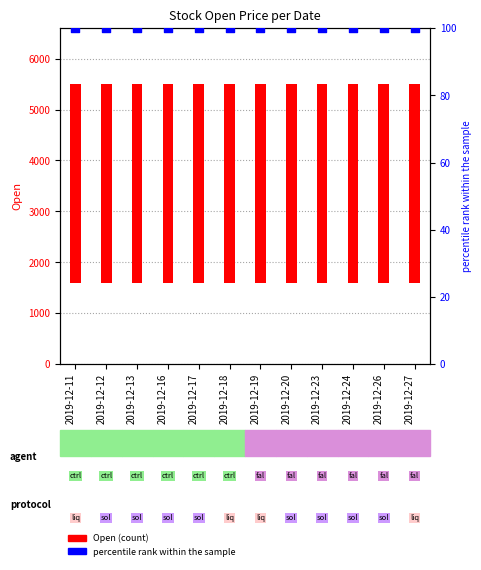

Which series has the widest spread of Y values?

Open (count)